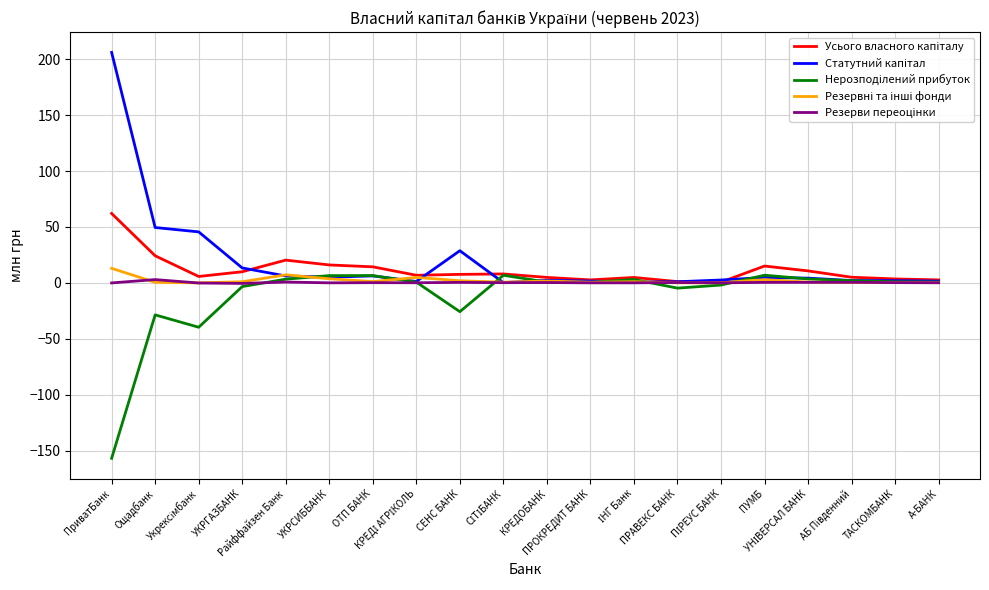

What is the greatest value displayed?

206.1